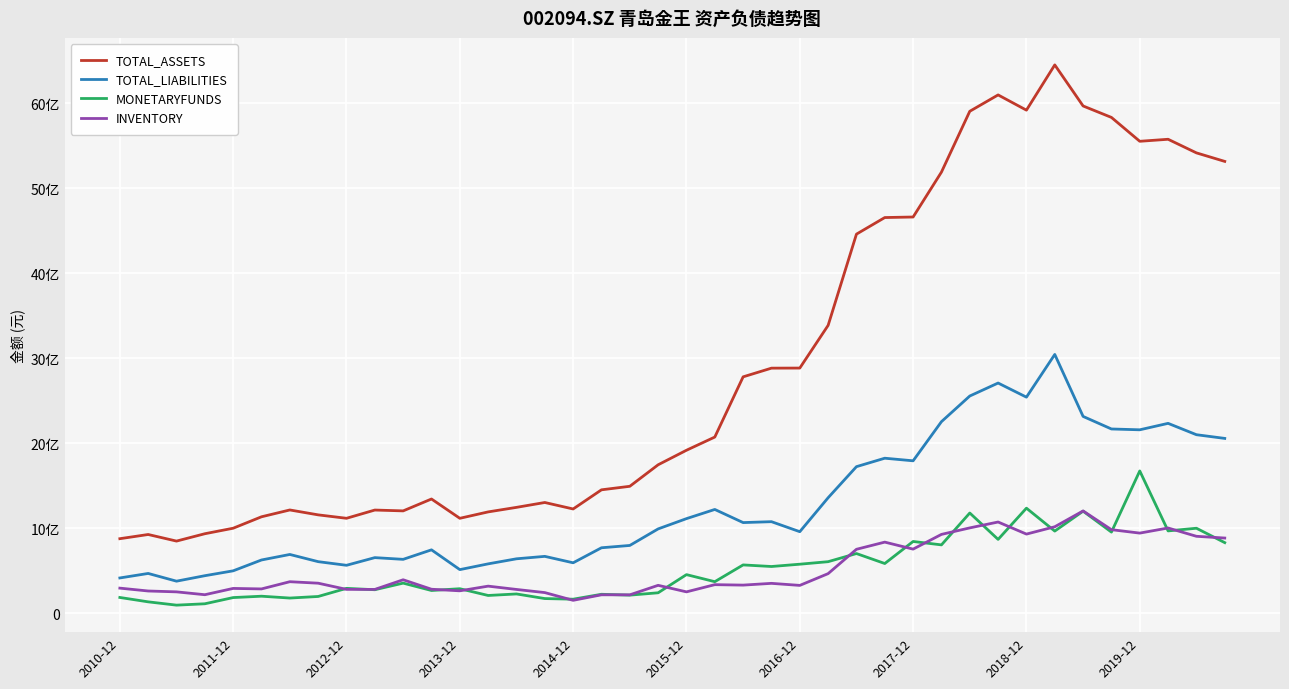

What is the difference between the maximum and minimum values in the TOTAL_LIABILITIES series?

2665705288.1